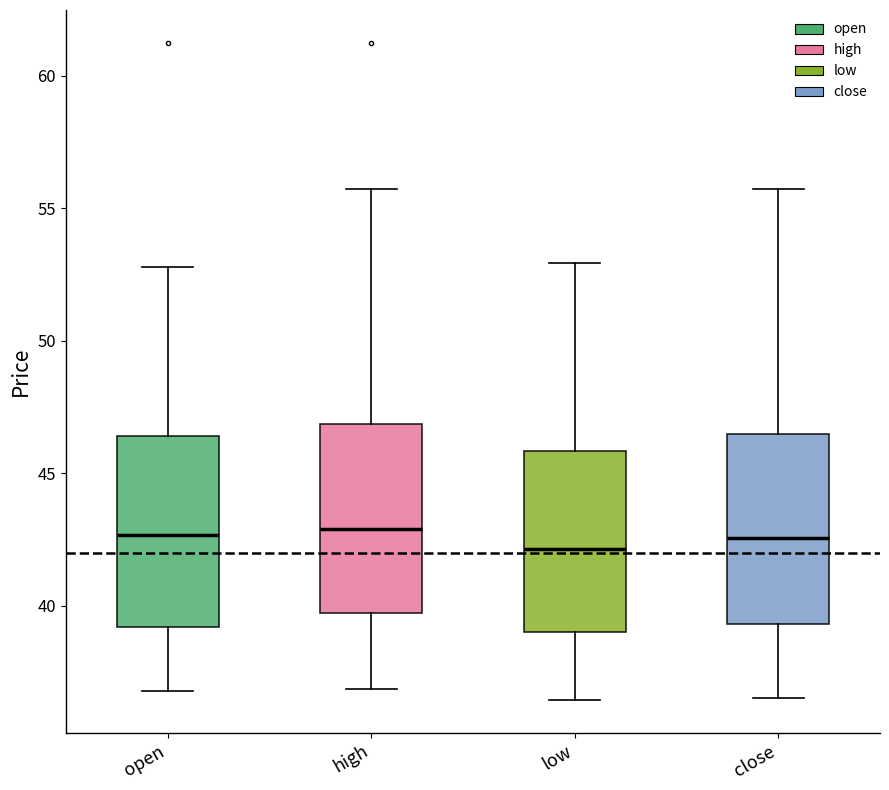

Reading left to right, read every box against the y-axis: the position of its median line, the range the box covers, and the ends of its whiskers. The values are not printed on the chart, so give them approximately, as read against the axis.

open: median 42.5, box 39.0 to 46.5, whiskers 37.0 to 53.0
high: median 43.0, box 39.5 to 47.0, whiskers 37.0 to 55.5
low: median 42.0, box 39.0 to 46.0, whiskers 36.5 to 53.0
close: median 42.5, box 39.5 to 46.5, whiskers 36.5 to 55.5